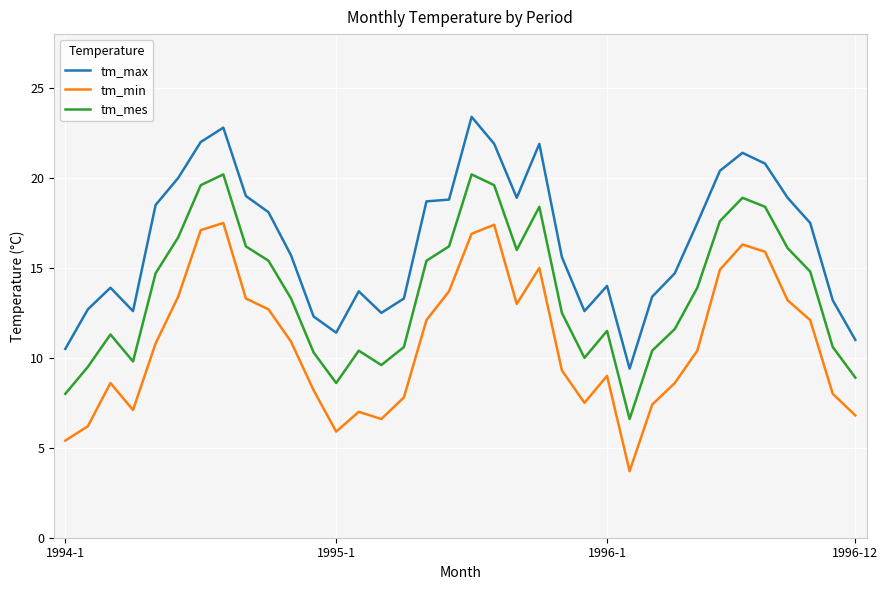

Rank the series by their average value, from highest to lowest.

tm_max, tm_mes, tm_min